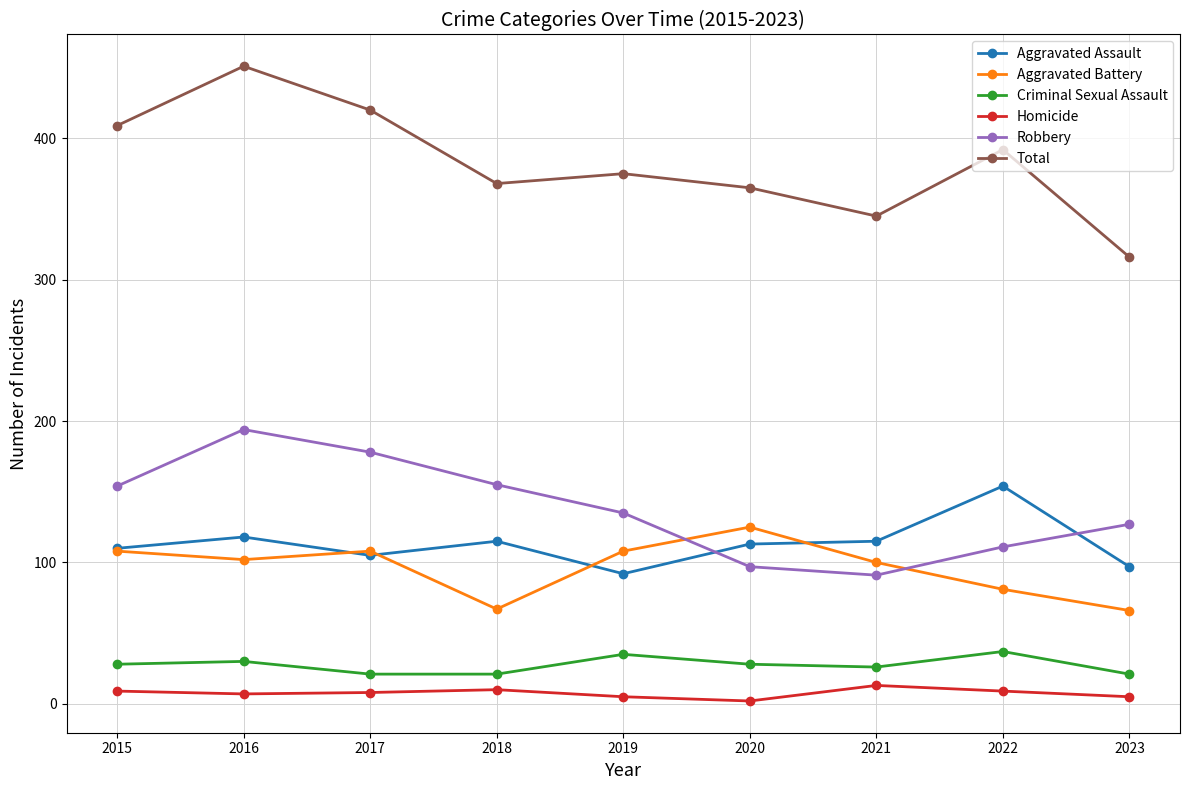

True or false: Aggravated Assault and Homicide cross at least once.

False